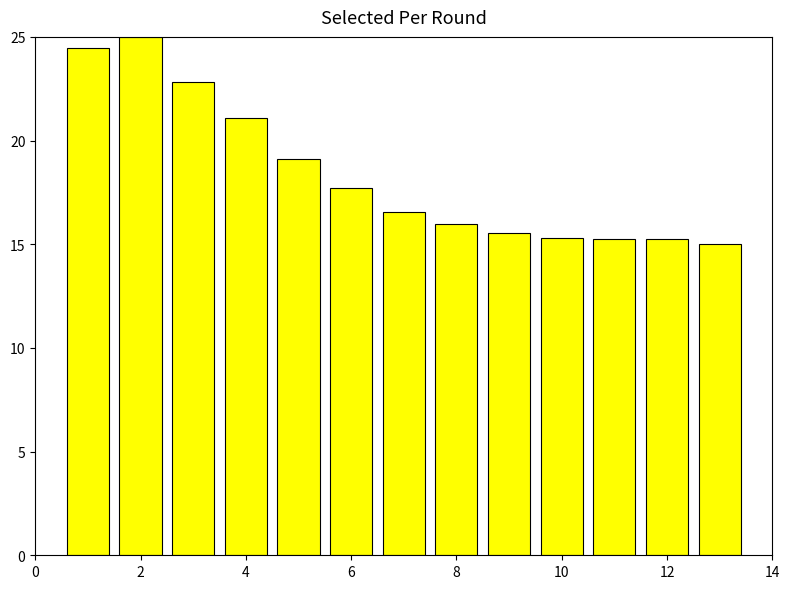

What is the difference between the maximum and minimum values?

10.0